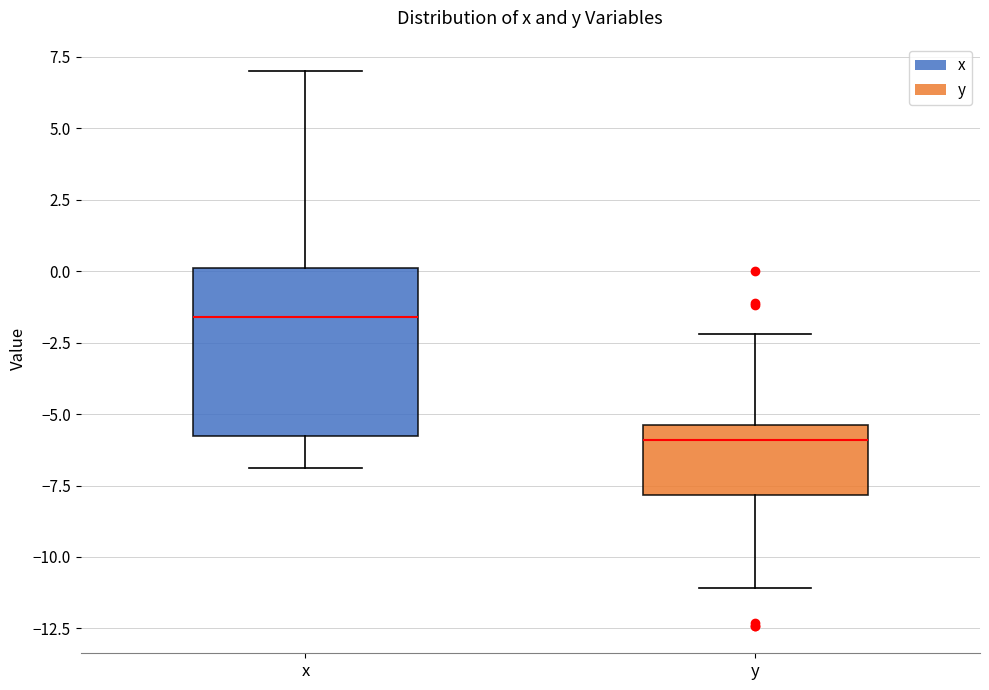

Which box has the lowest median line?

y